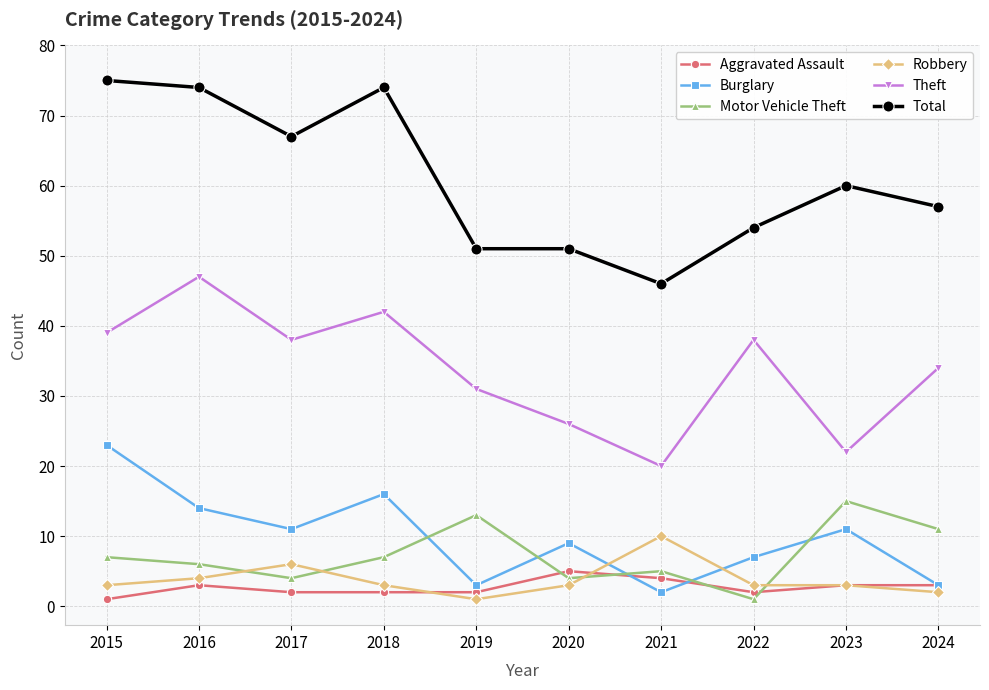

Where does the Total series first go above 60?

2015